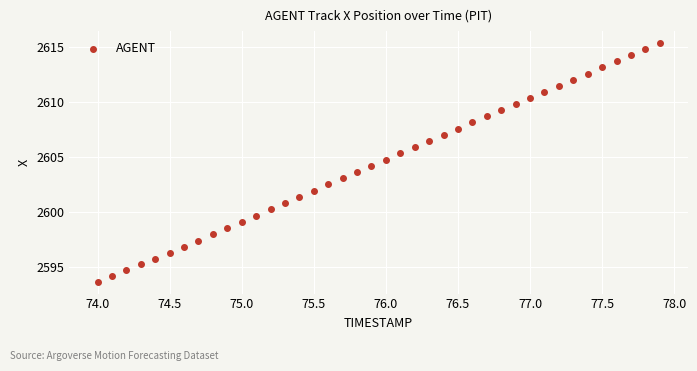

What is the range of X values (max minus min)?

3.9